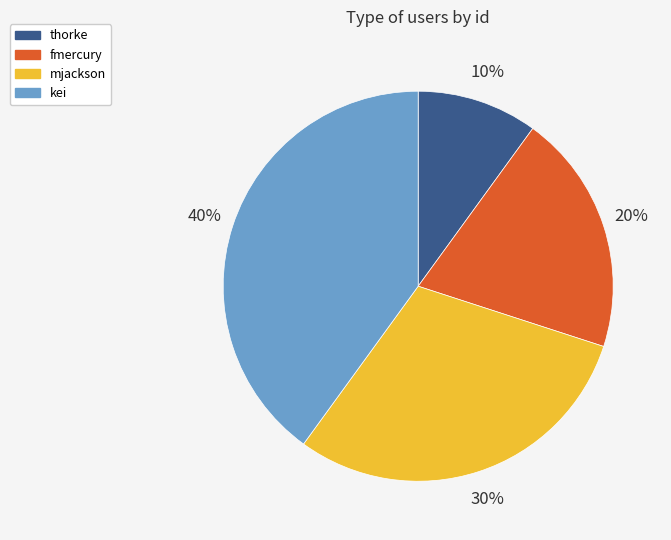

What percentage is the fmercury slice, to the nearest percent?

20%